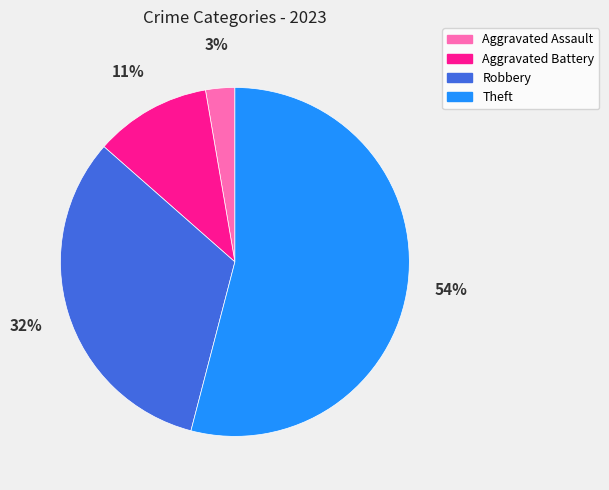

True or false: Aggravated Battery accounts for 11% of the total.

True